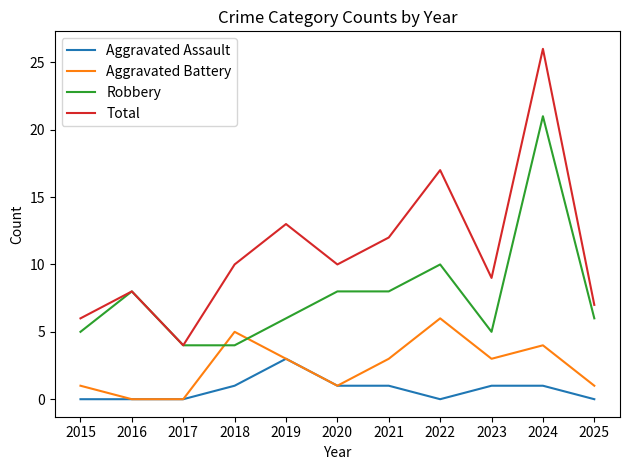

True or false: Total and Aggravated Battery cross at least once.

False